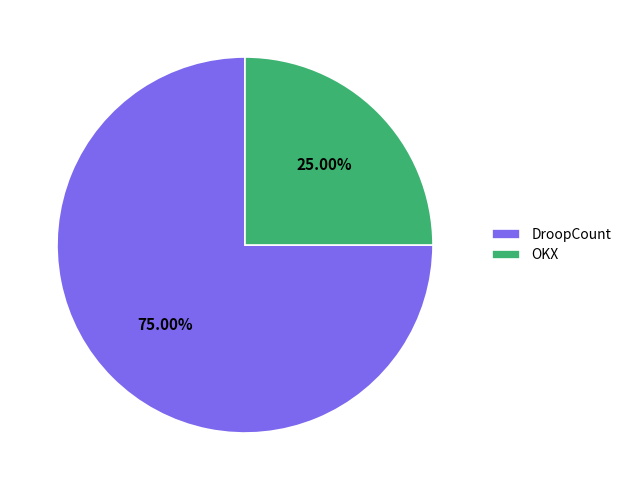

Which category has the biggest portion of the pie?

DroopCount